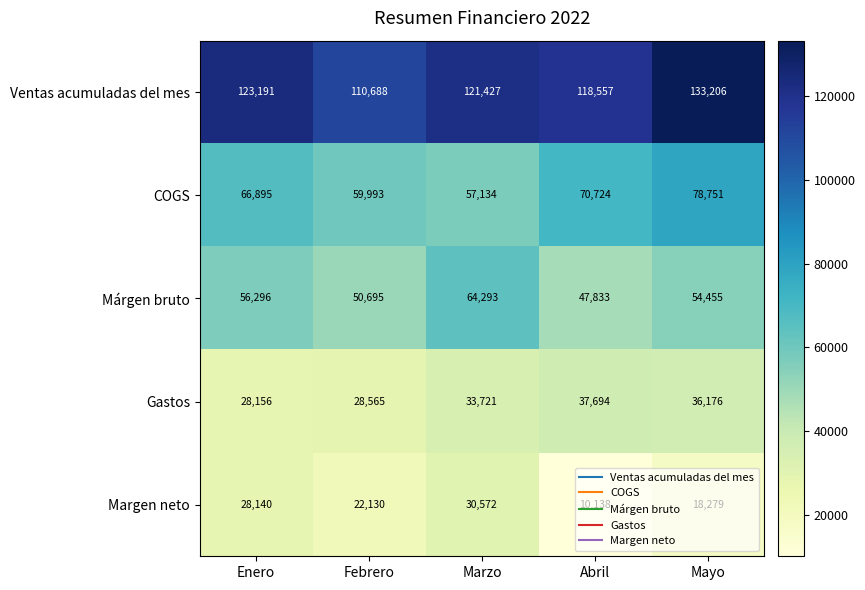

At which label does Margen neto reach its minimum?

Abril